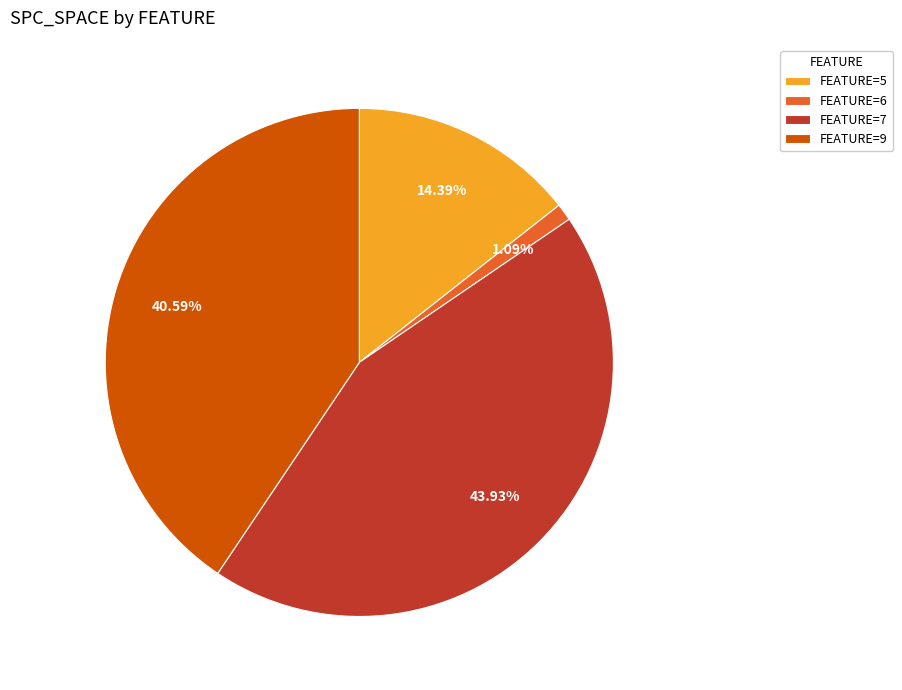

Does FEATURE=9 represent more than half of the total?

No